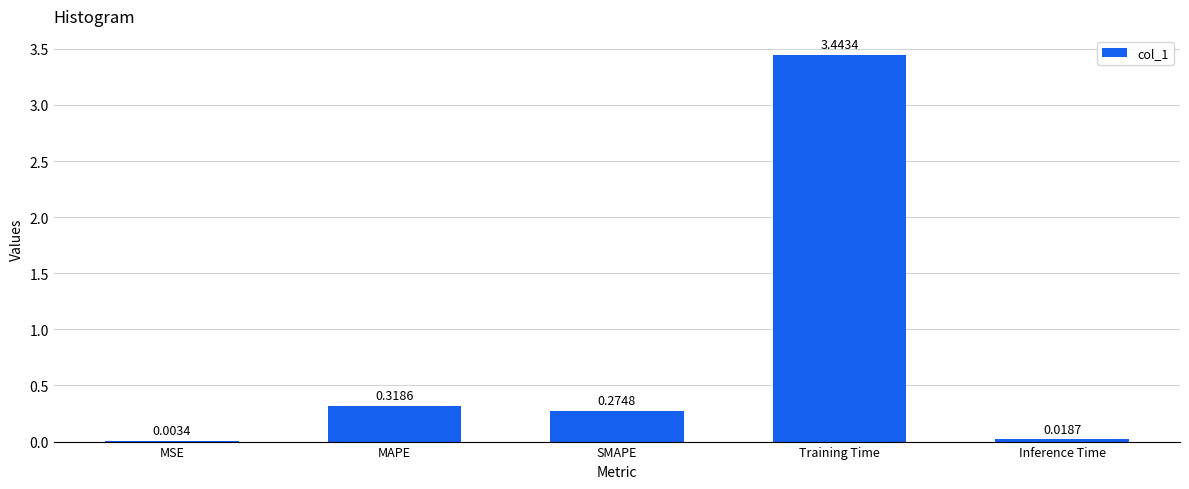

What is the sum of all values?

4.1